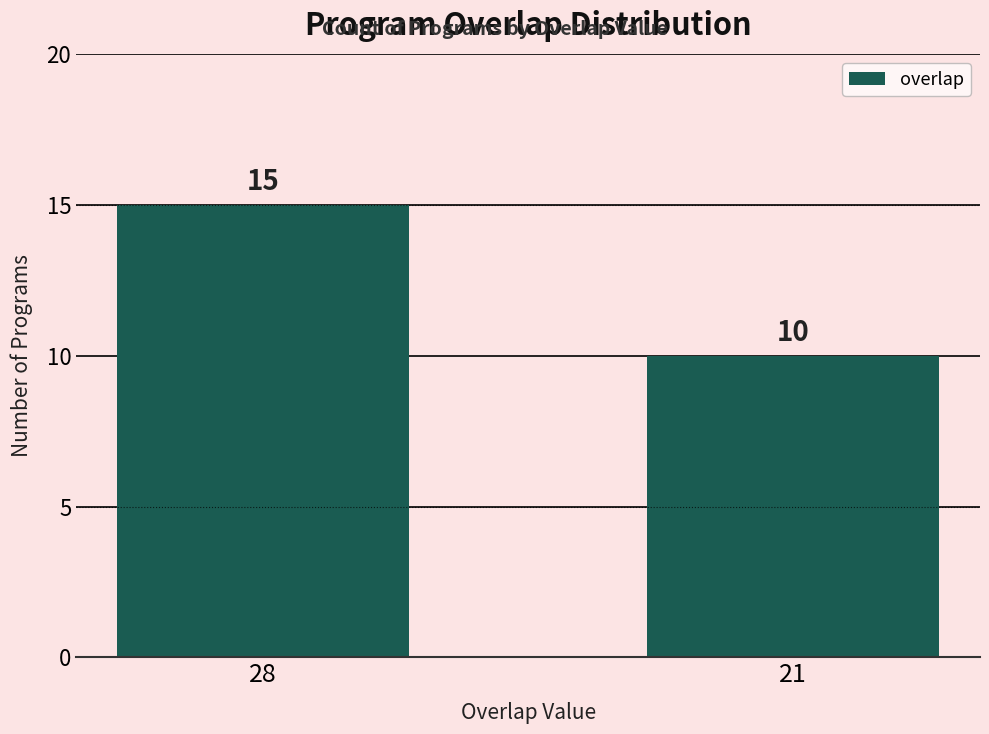

The chart shows a value of 15 at 28. True or false?

True